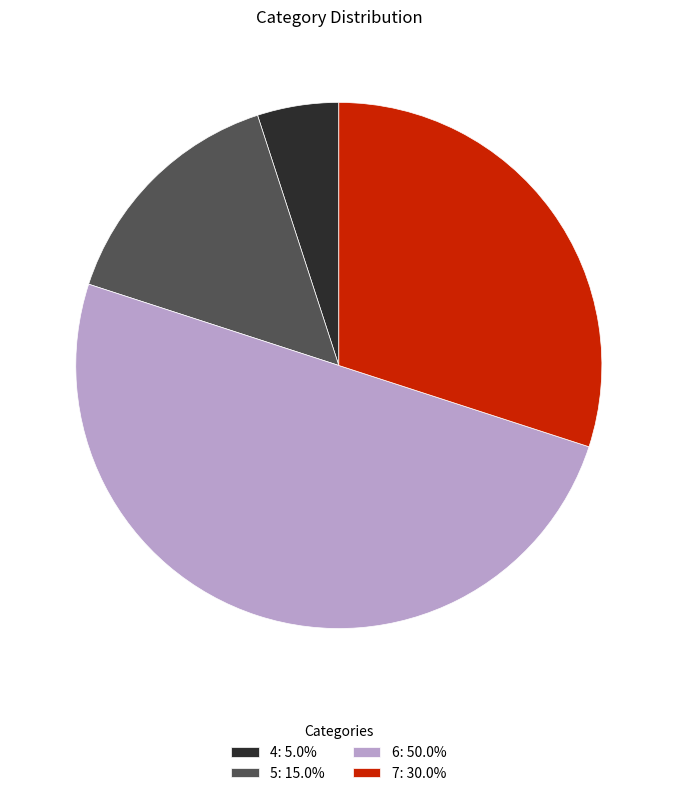

How many slices are in this pie chart?

4